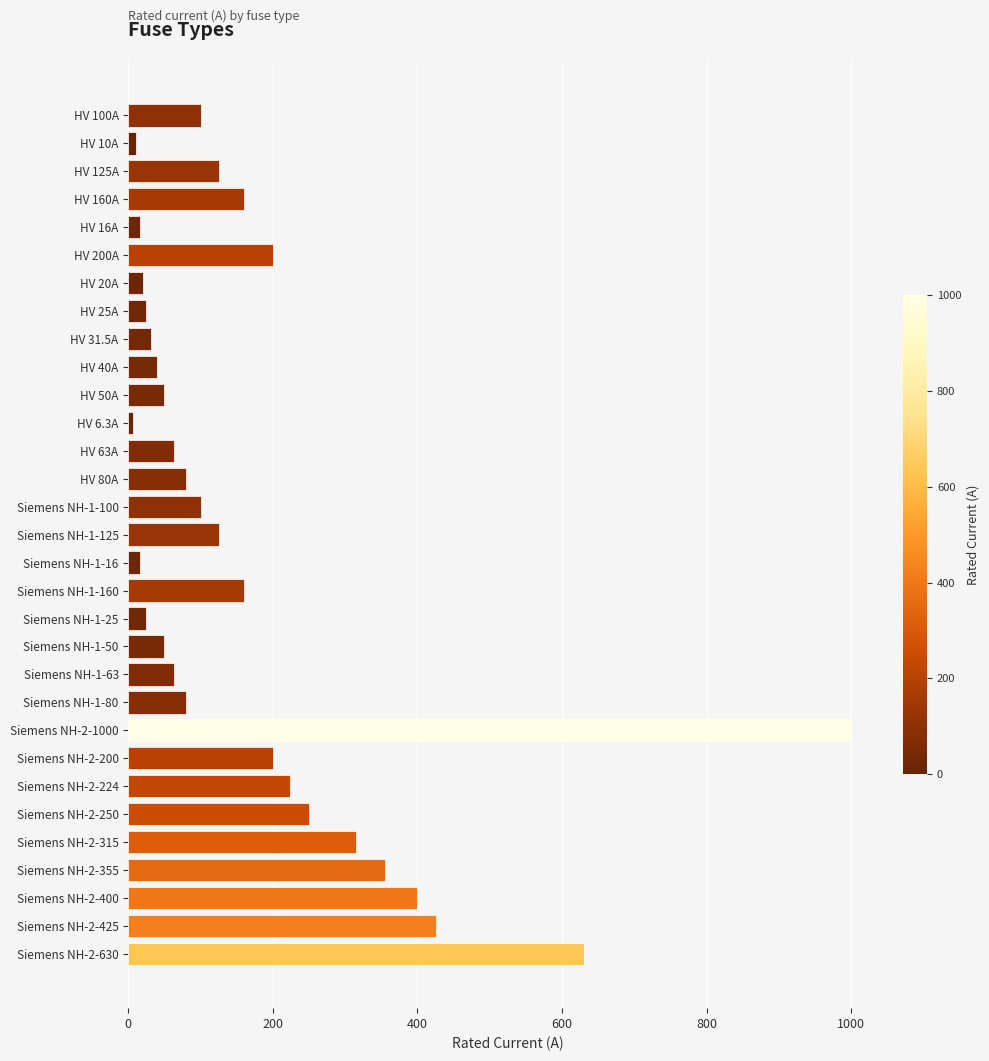

The chart shows a value of 80.0 at Siemens NH-1-80. True or false?

True